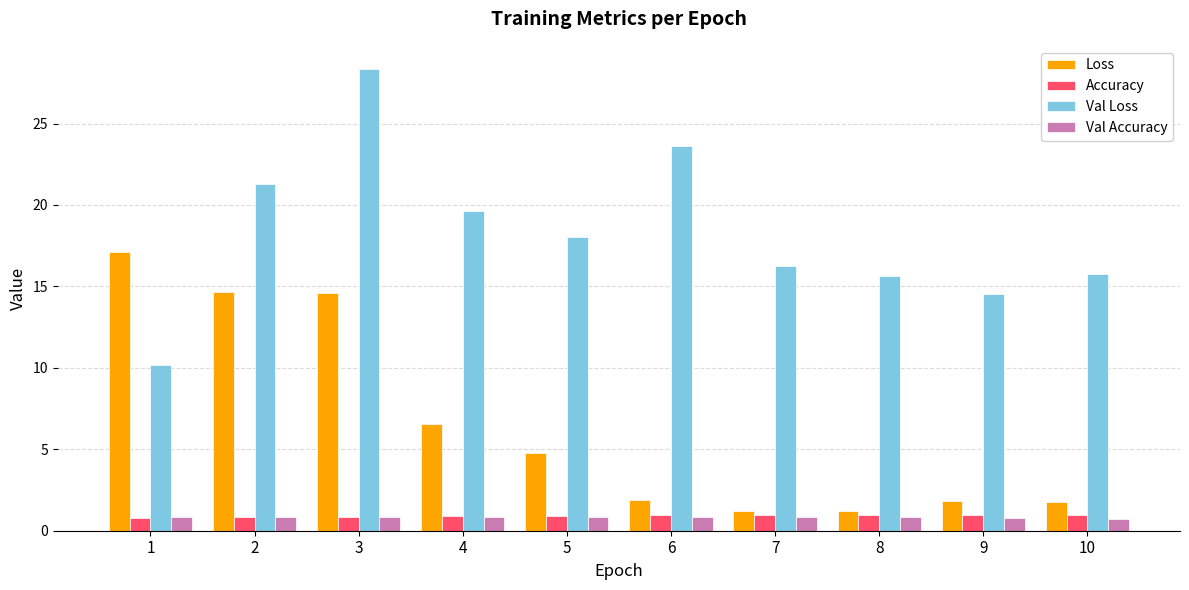

How many bars are there in each group?

4